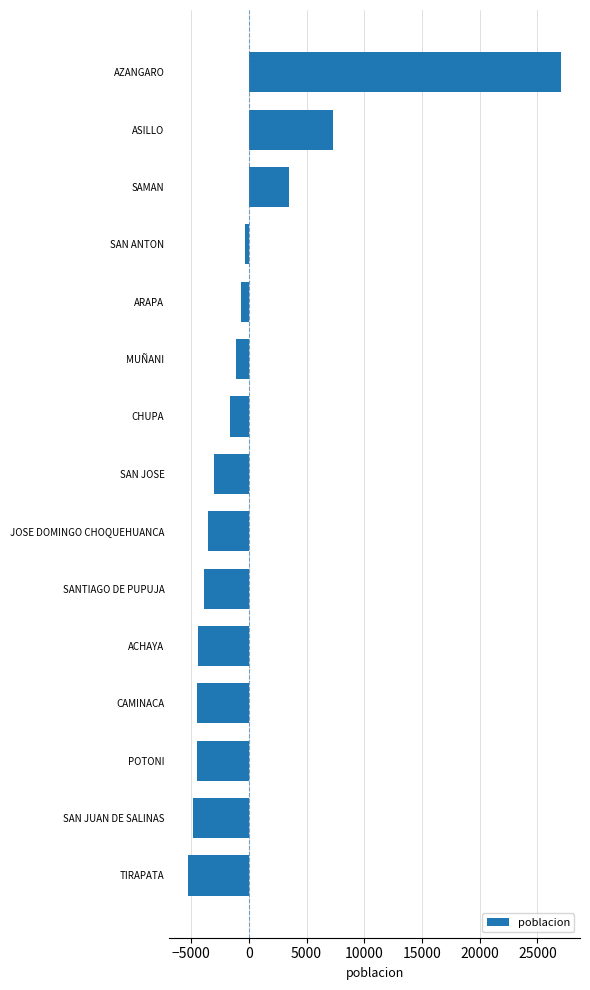

The value at CAMINACA is -4464.3. True or false?

True